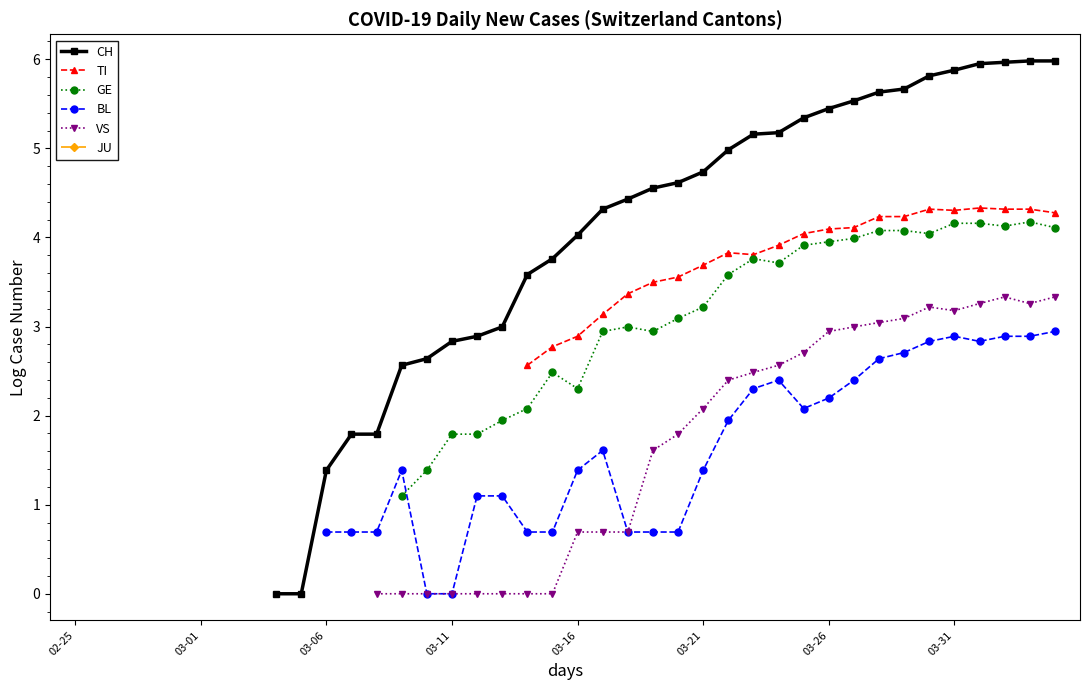

True or false: CH has a value of 9.1 at 31.

False